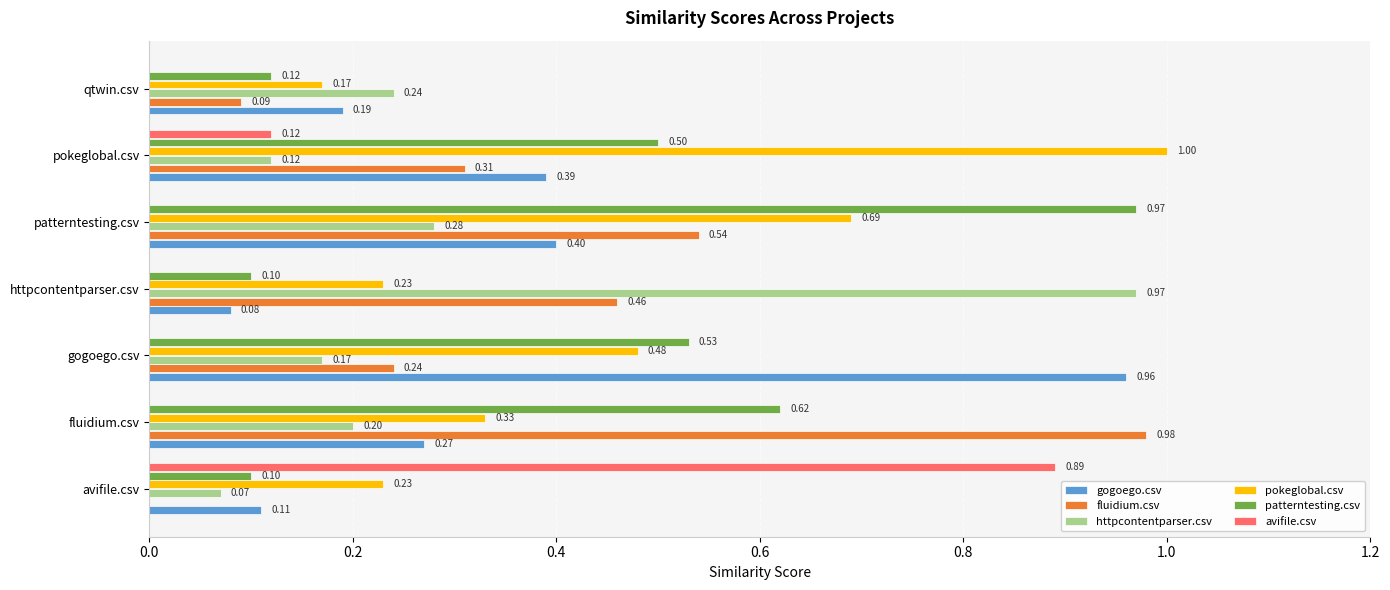

Is the value of httpcontentparser.csv at patterntesting.csv greater than the value of fluidium.csv at avifile.csv?

Yes